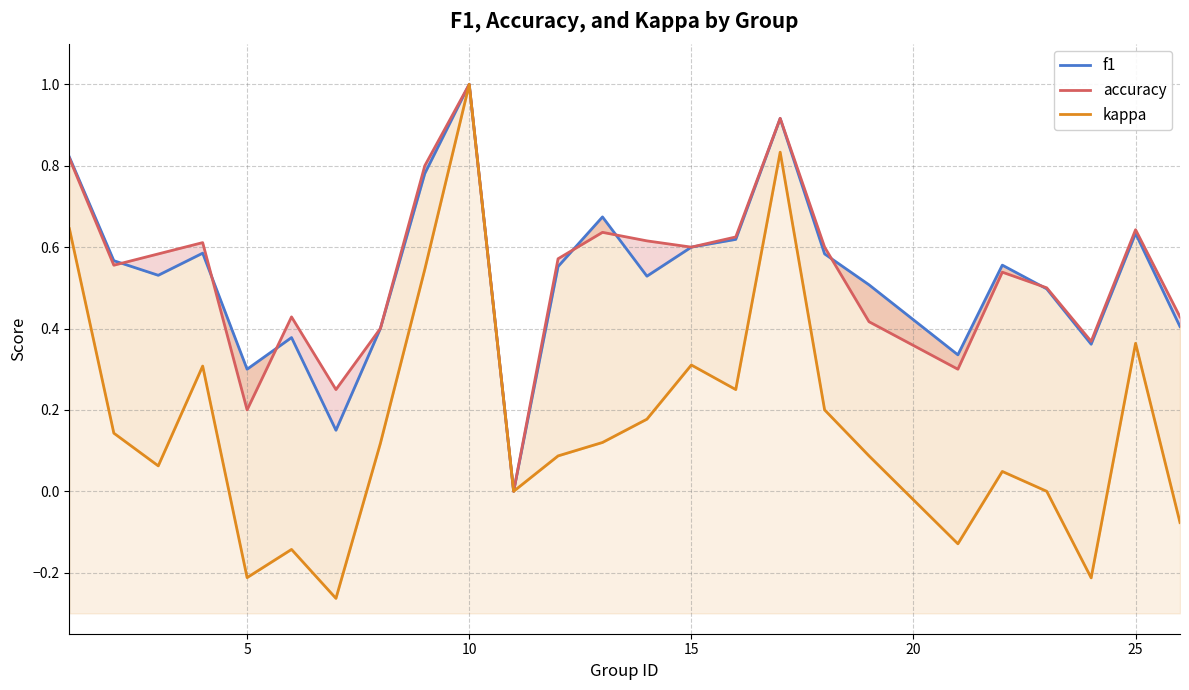

How many interior local peaks does the kappa series have?

7